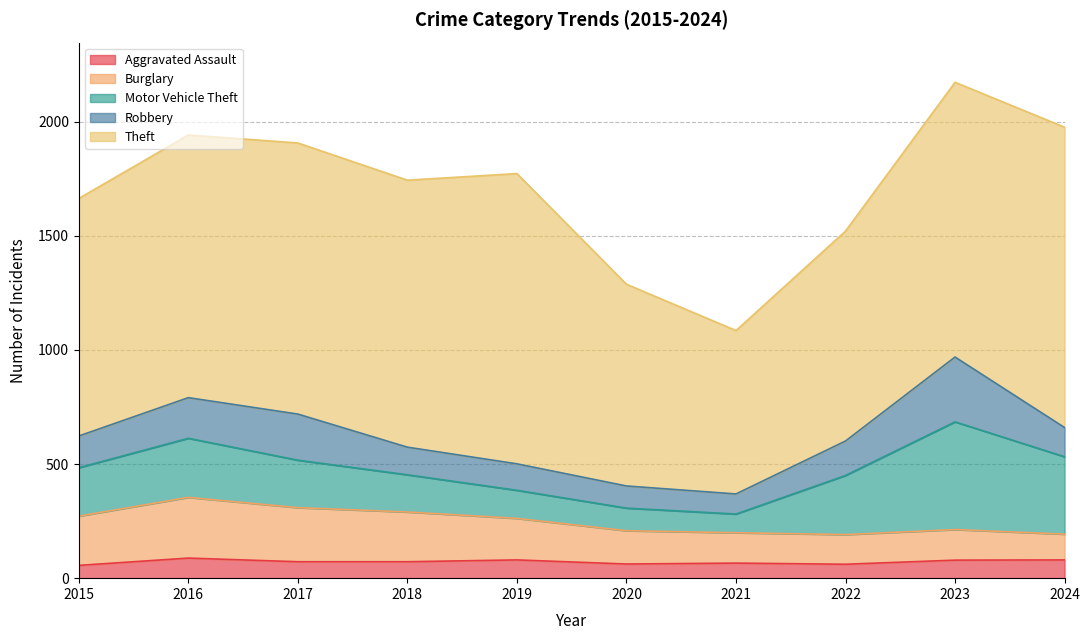

True or false: Burglary has a value of 294 at 2019.

False